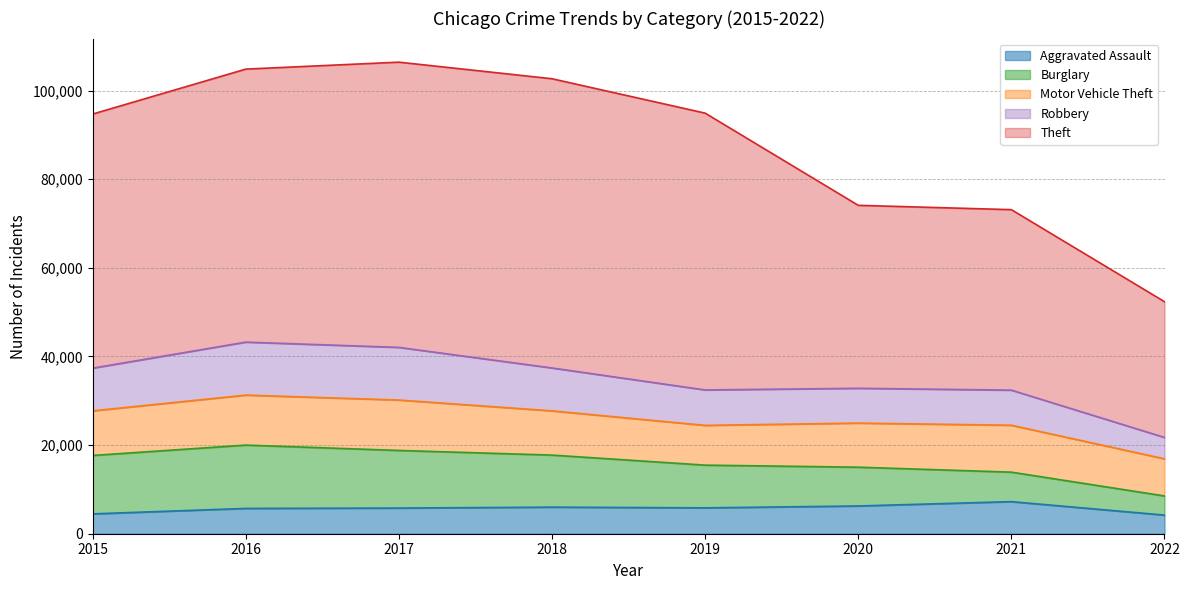

What is the sum of the Theft values at 2015 and 2020?

98641